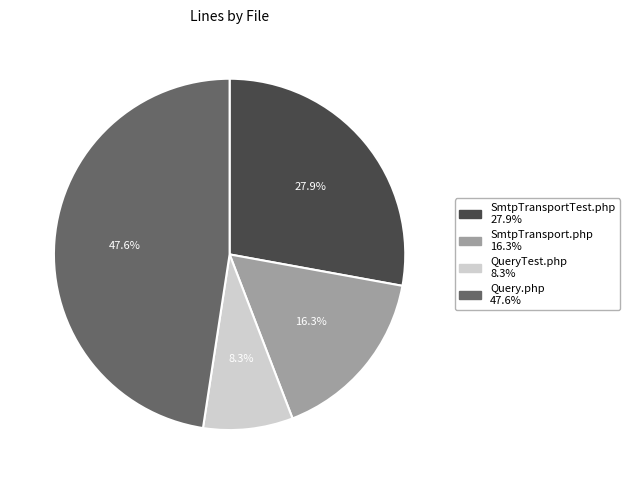

Between QueryTest.php and Query.php, which is larger?

Query.php